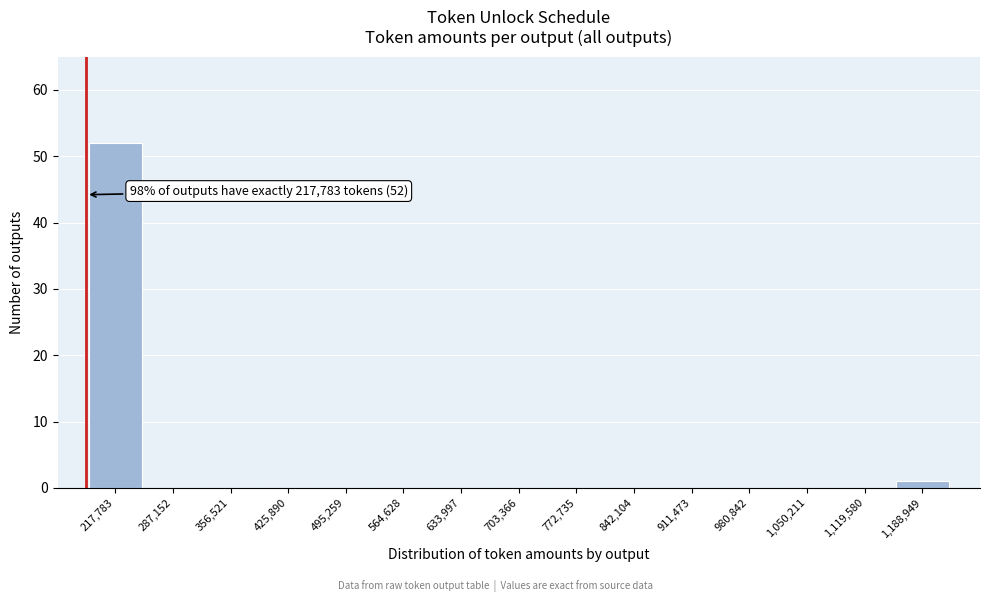

Reading left to right, what are all the values shown in this chart?

217,783=52	287,152=0	356,521=0	425,890=0	495,259=0	564,628=0	633,997=0	703,366=0	772,735=0	842,104=0	911,473=0	980,842=0	1,050,211=0	1,119,580=0	1,188,949=1